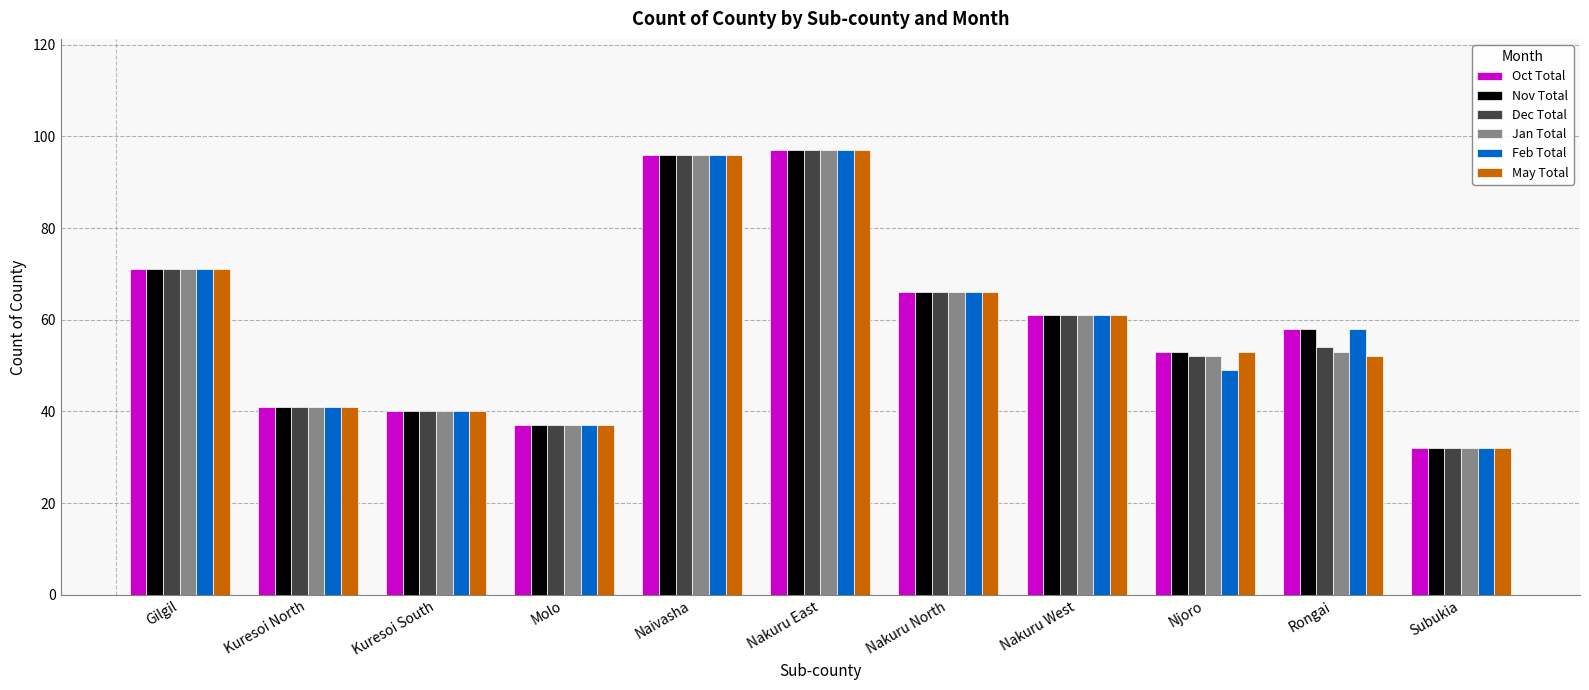

Is it true that Nov Total equals 97 at Nakuru East?

True